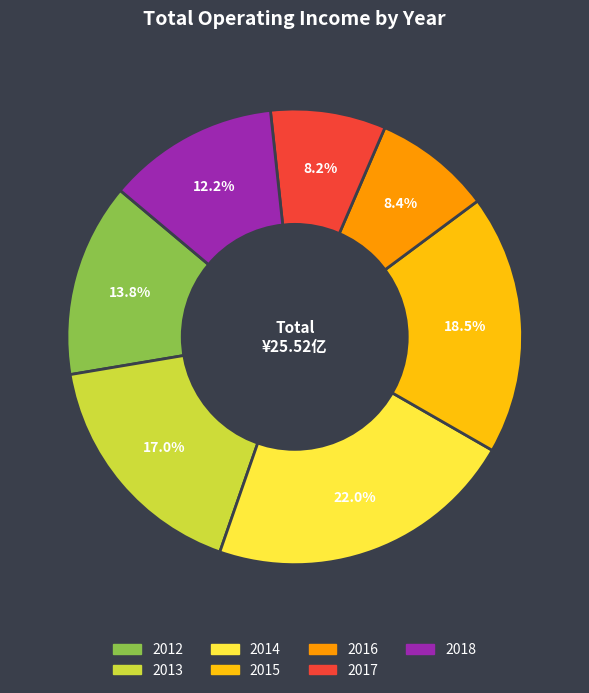

To the nearest percent, what is the average slice percentage?

14%